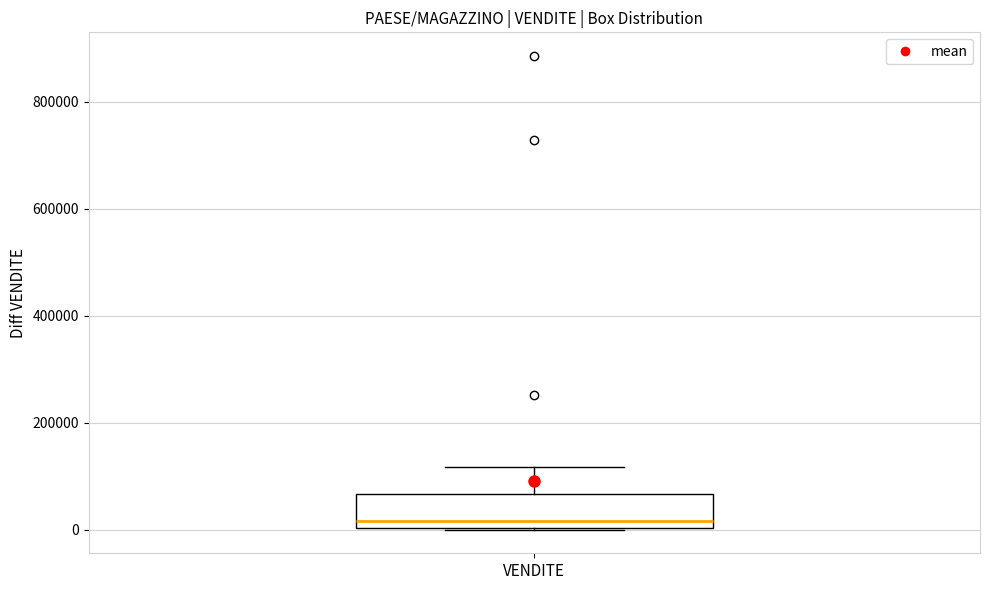

Where is the upper edge of the box for VENDITE on the y-axis? The values are not printed on the chart, so give them approximately, as read against the axis.

60000